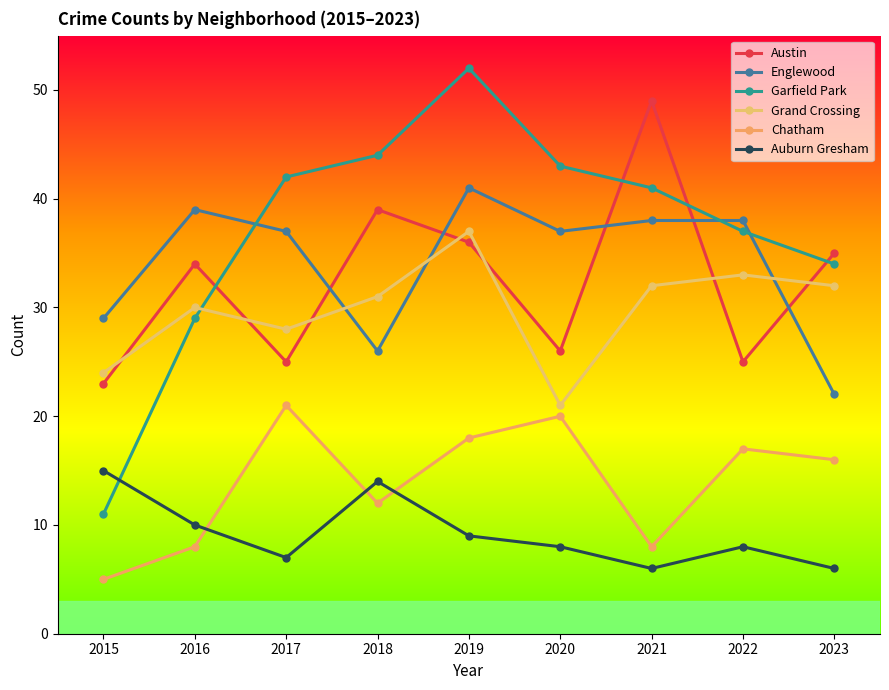

Where is the first local maximum for Austin?

2016